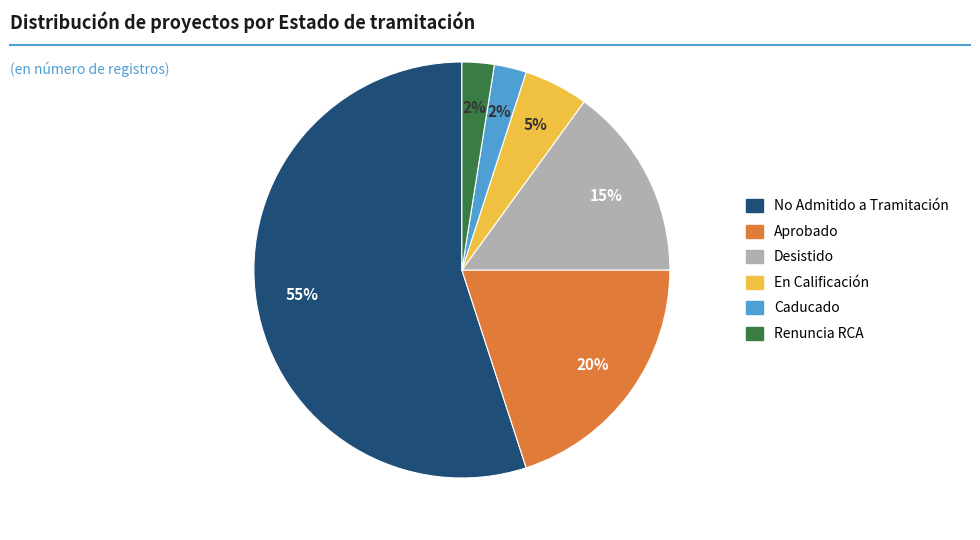

Is there any slice that represents more than half of the pie?

Yes